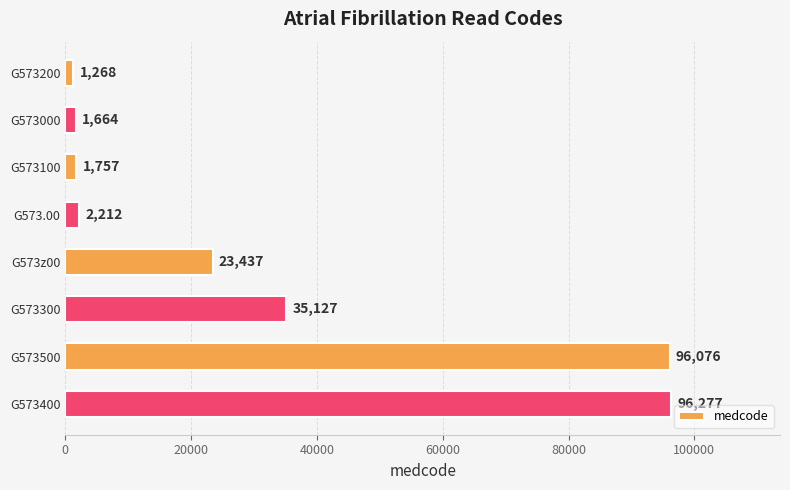

What is the maximum value shown in the chart?

96277